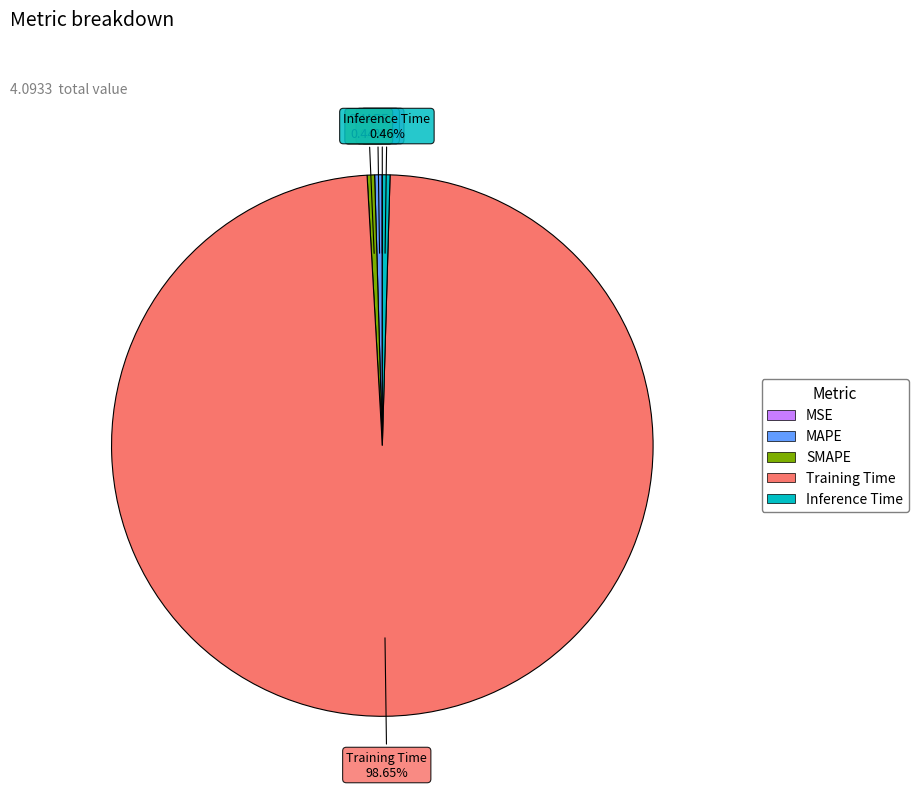

Is MAPE the majority of the pie?

No